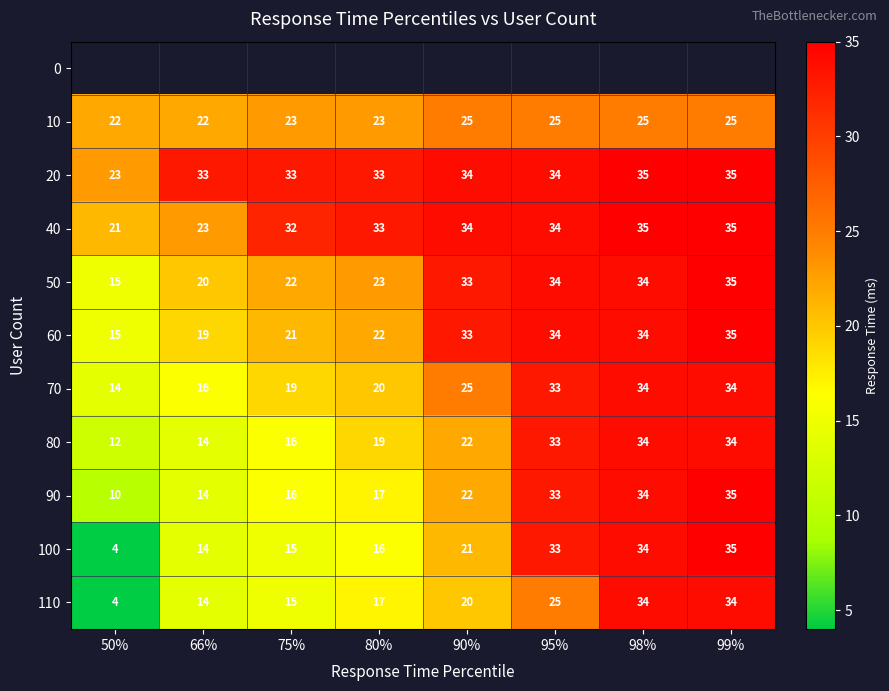

Which category has the lowest value in the 50 series?

50%